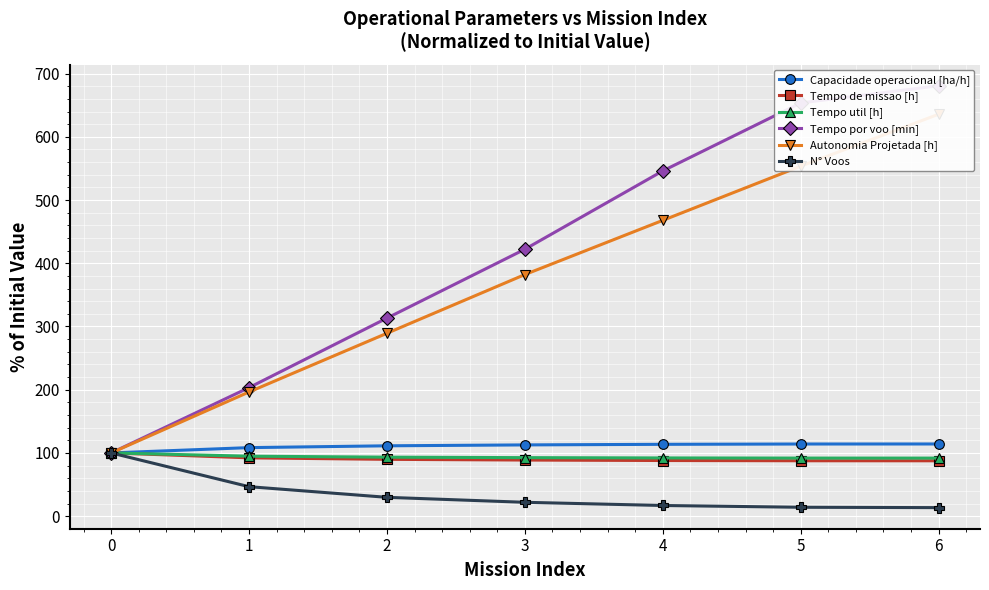

At which category does the chart reach its peak across all series?

6